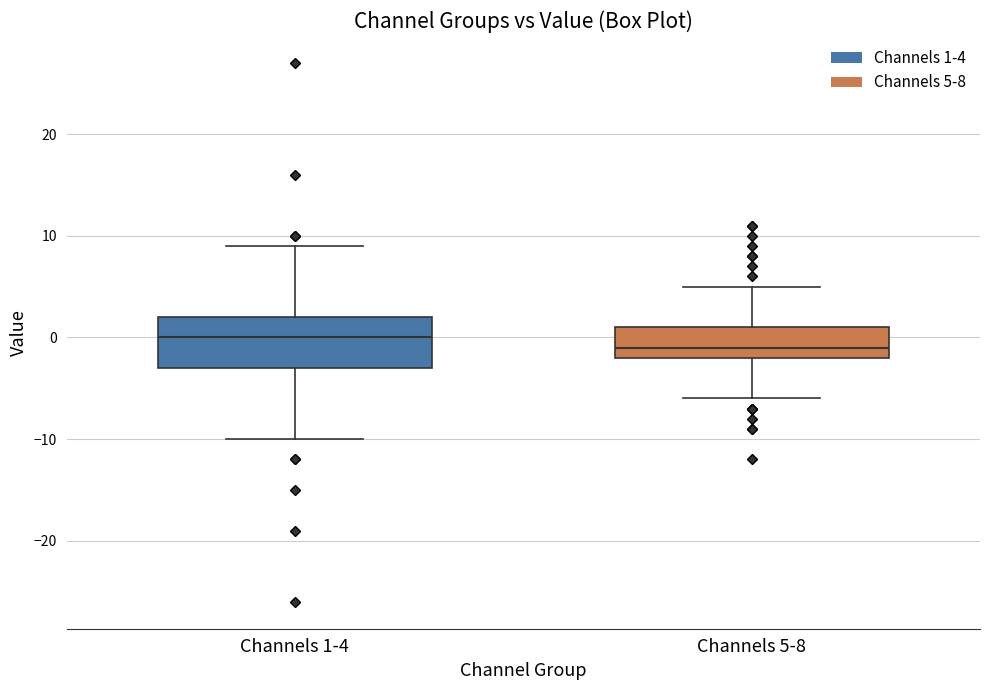

Which box has the highest median line?

Channels 1-4